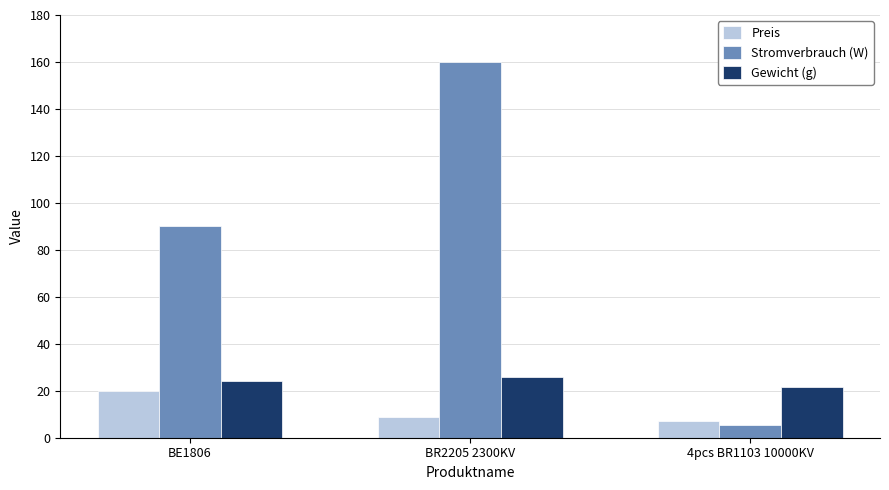

Which series has the largest total across all categories?

Stromverbrauch (W)